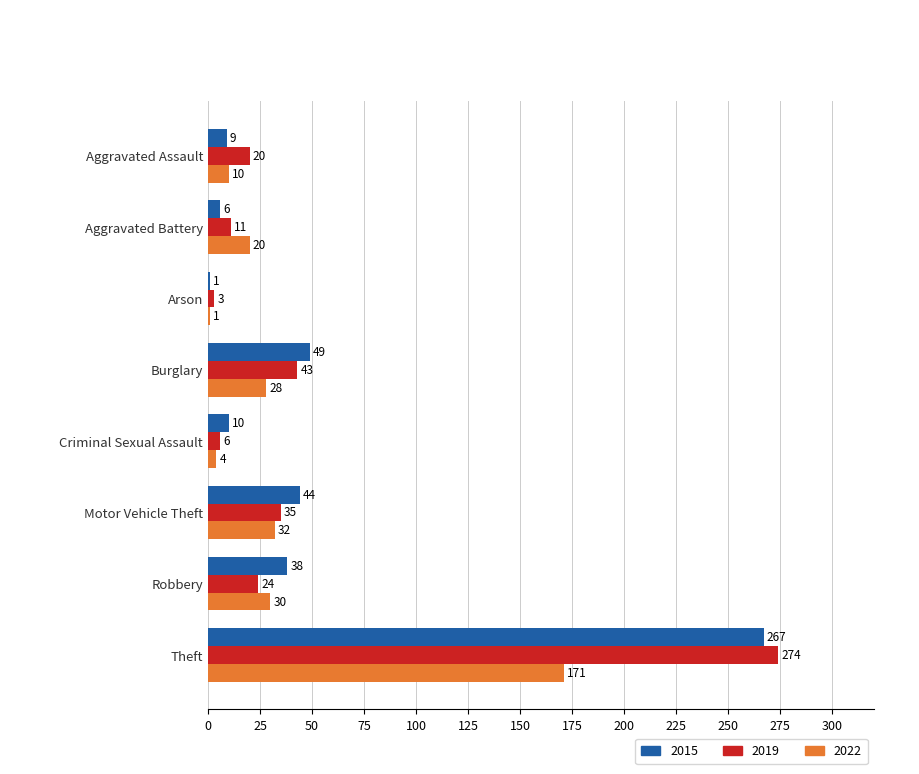

What value does the 2022 series have at Burglary, to the nearest 50?

50